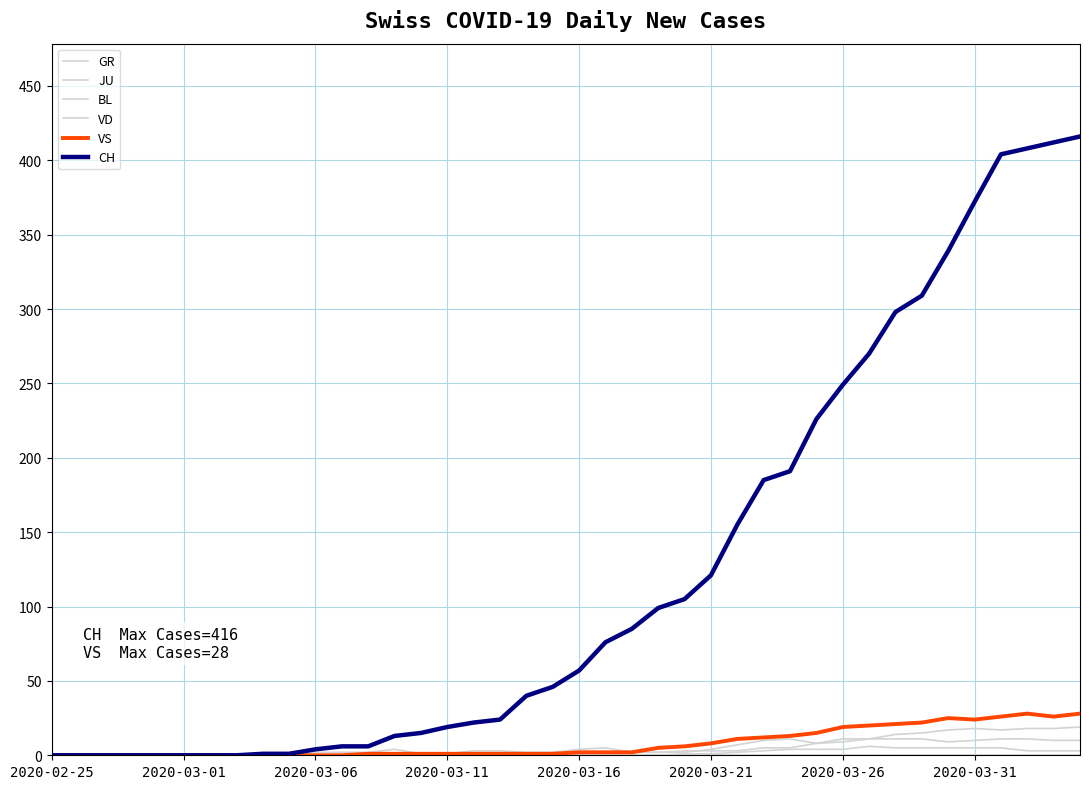

True or false: VS and CH intersect in this chart.

False